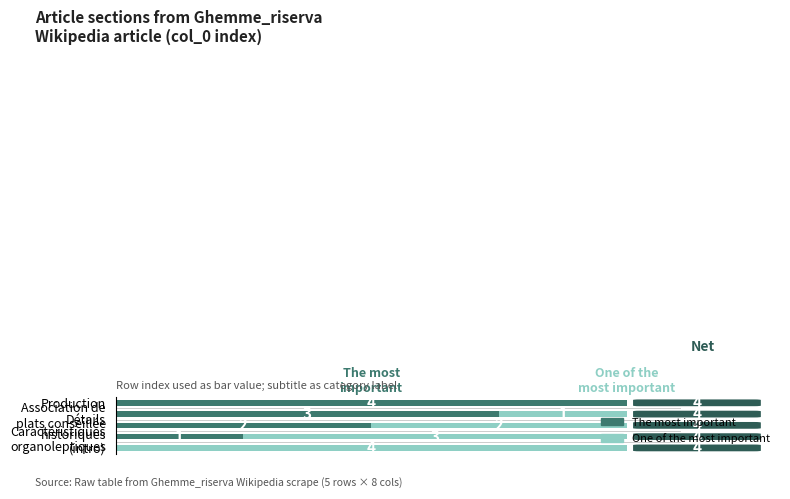

Is it true that One of the
most important equals 1 at Association de plats conseillée?

True